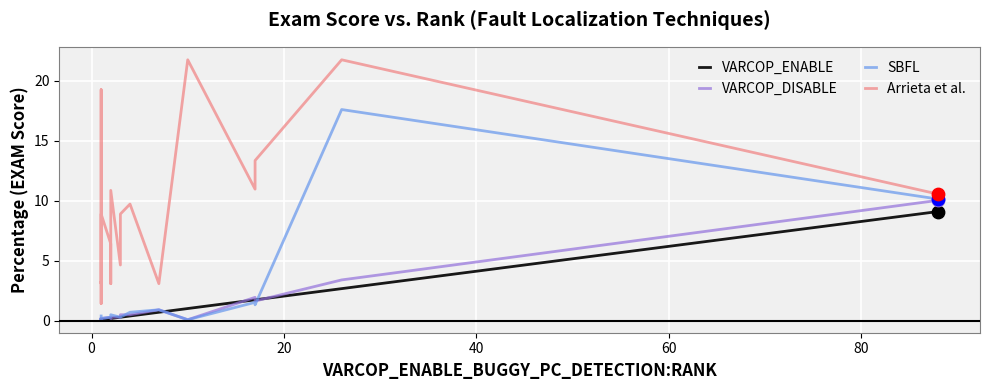

Which series has the largest total across all categories?

Arrieta et al.